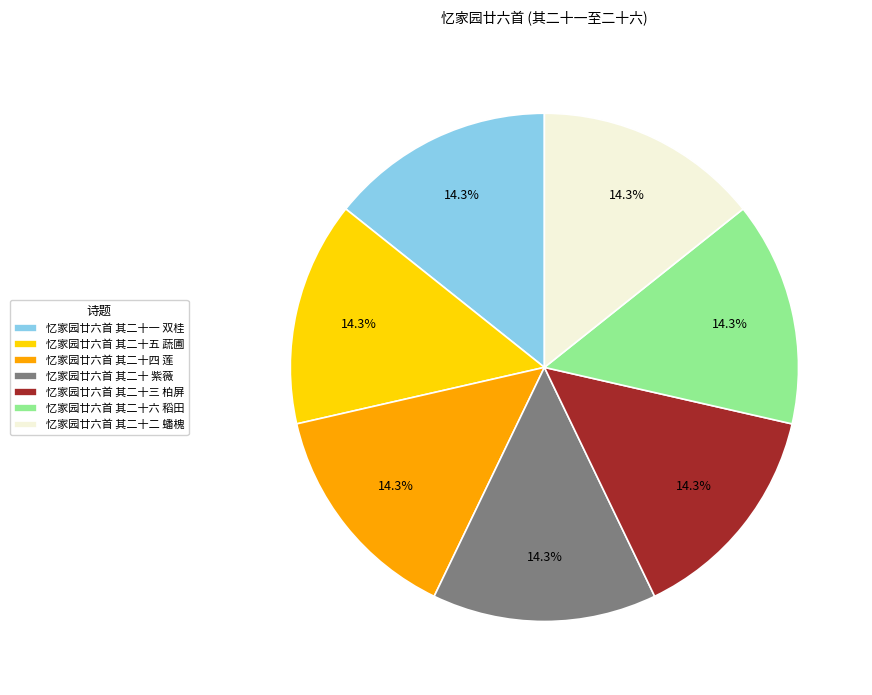

How many slices are in this pie chart?

7